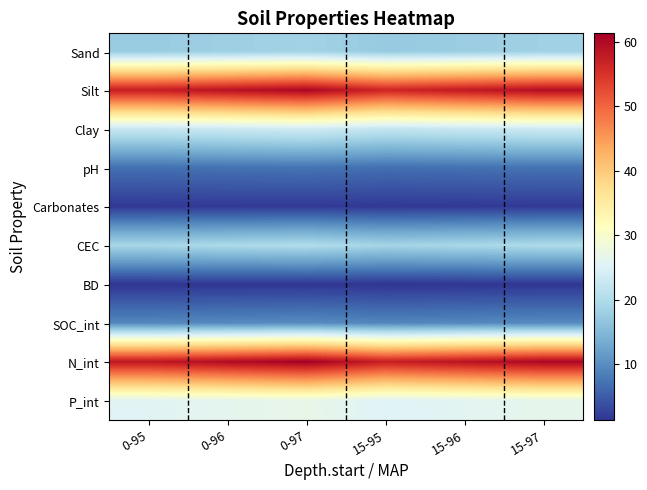

How many distinct data groups are displayed?

10